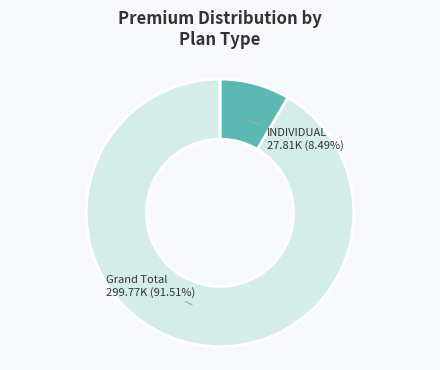

Does any single category account for the majority?

Yes